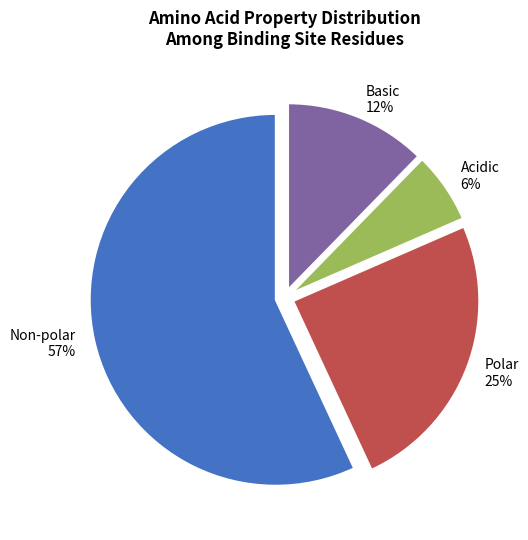

Combined, do Polar and Acidic account for over 50%?

No